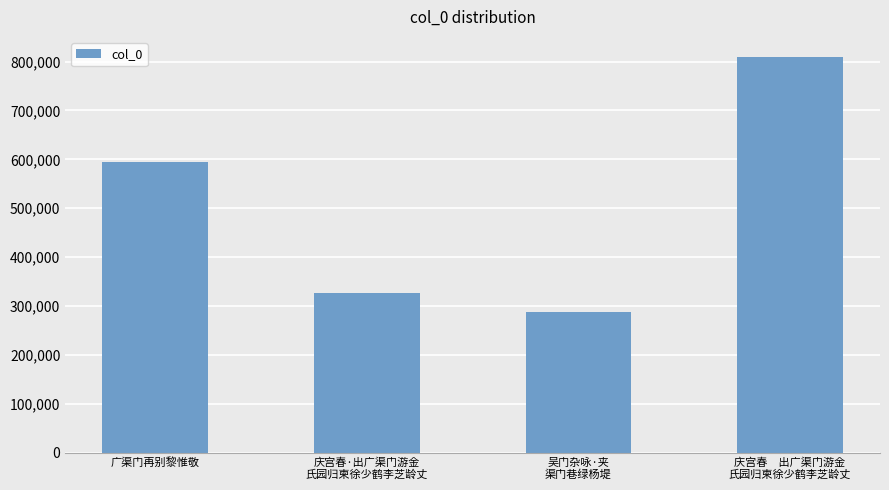

Count the number of data series in this chart.

1